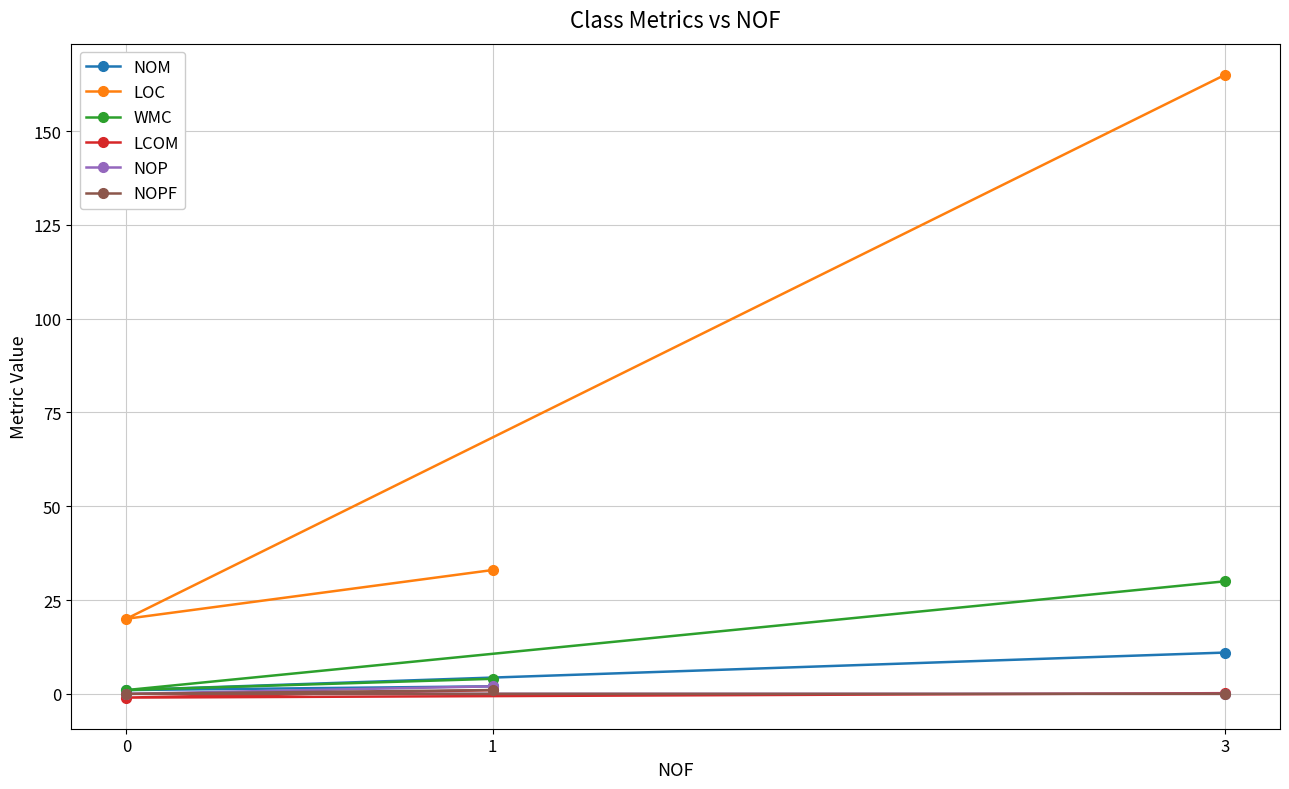

What is the difference between the highest and lowest values at 3?

165.0